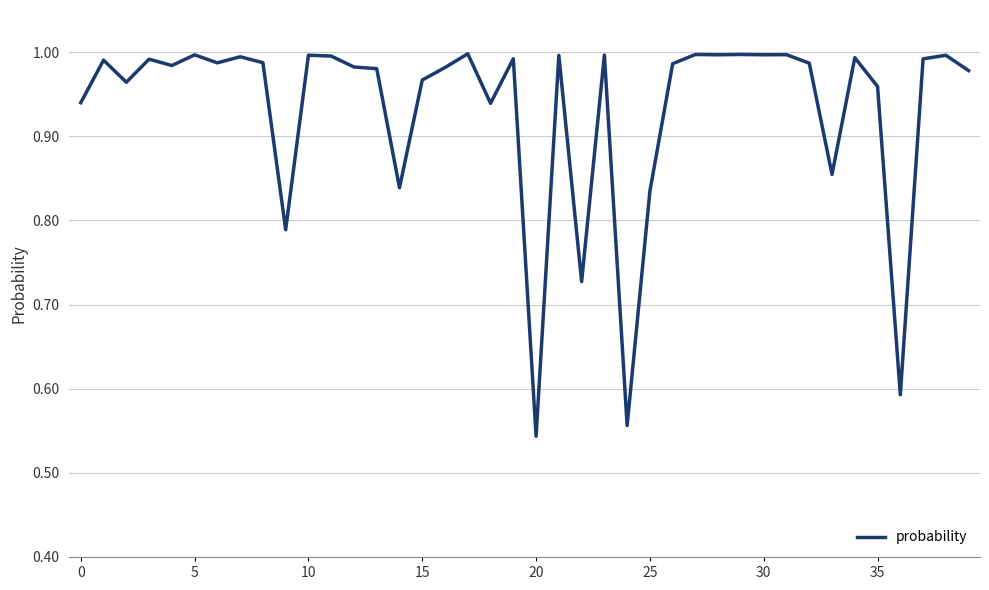

The value at 35 is 0.6. True or false?

False